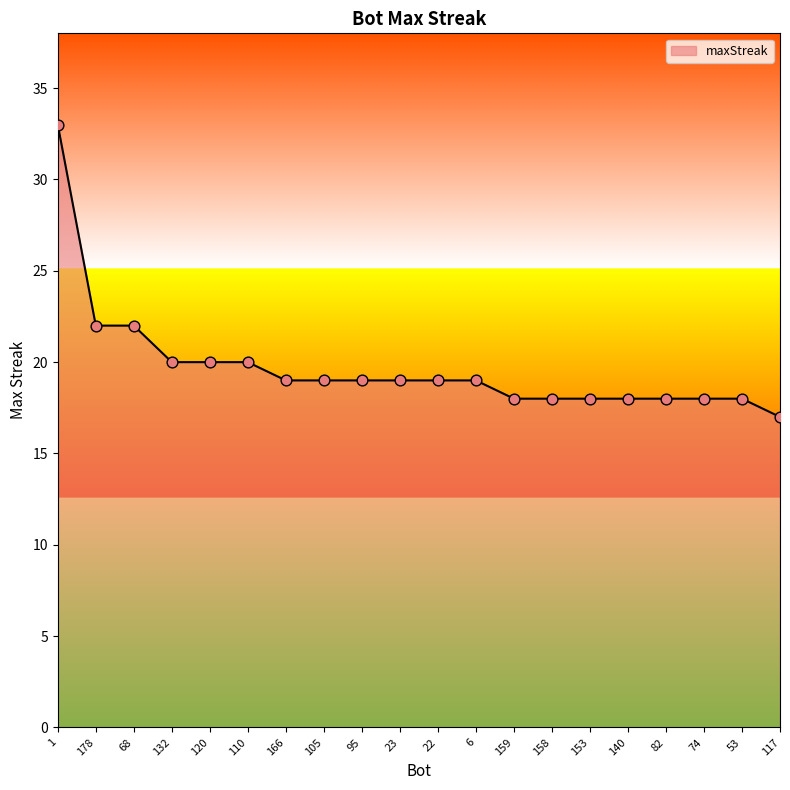

What is the change in value from 68 to 110?

-2